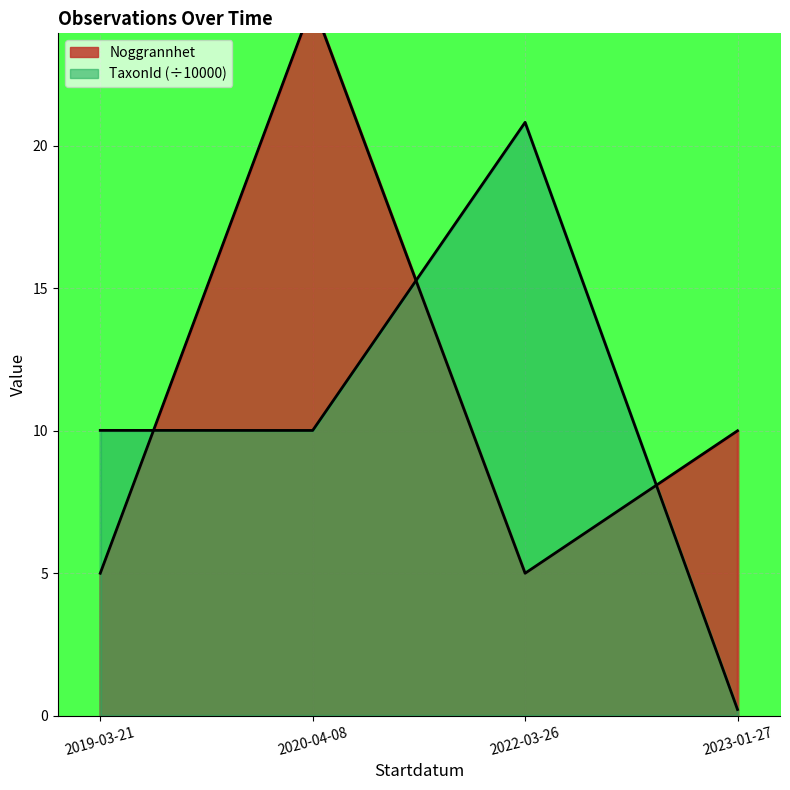

At which category does the chart reach its peak across all series?

2020-04-08